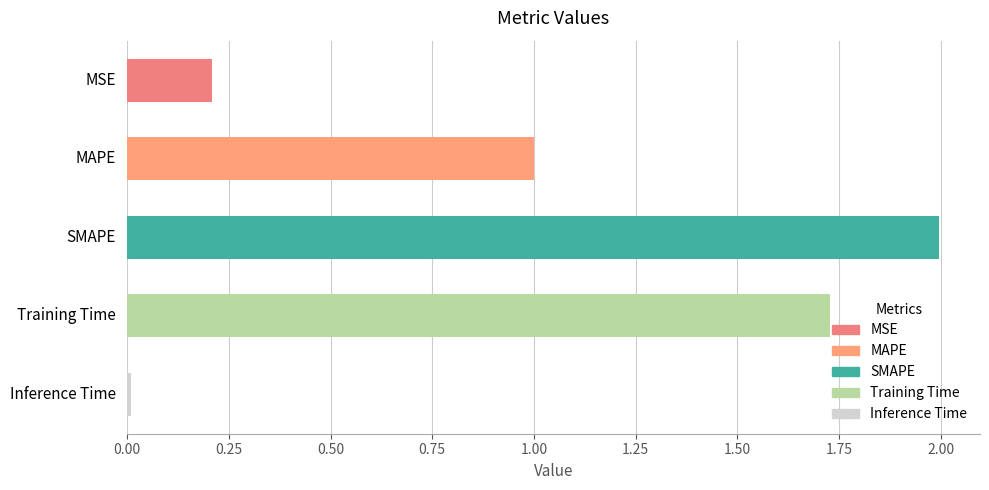

Are the bars grouped side by side (vs. stacked)?

No